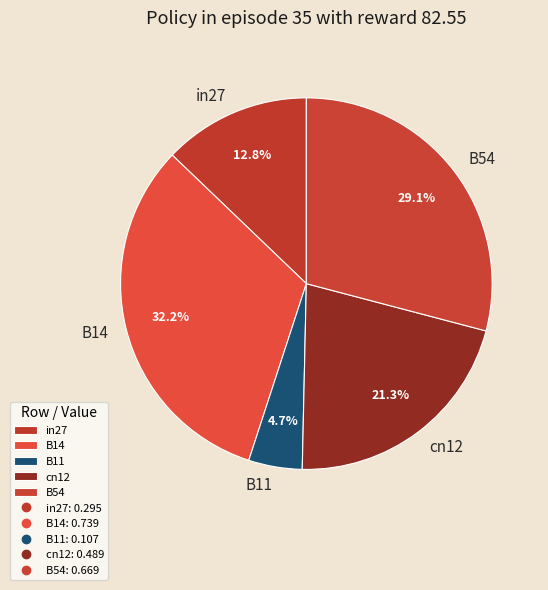

Does B54 represent more than half of the total?

No